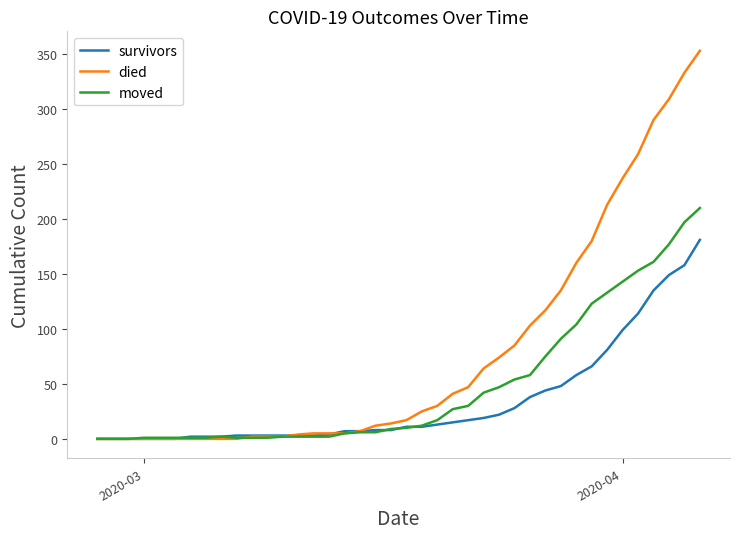

Which series has the largest total across all categories?

died